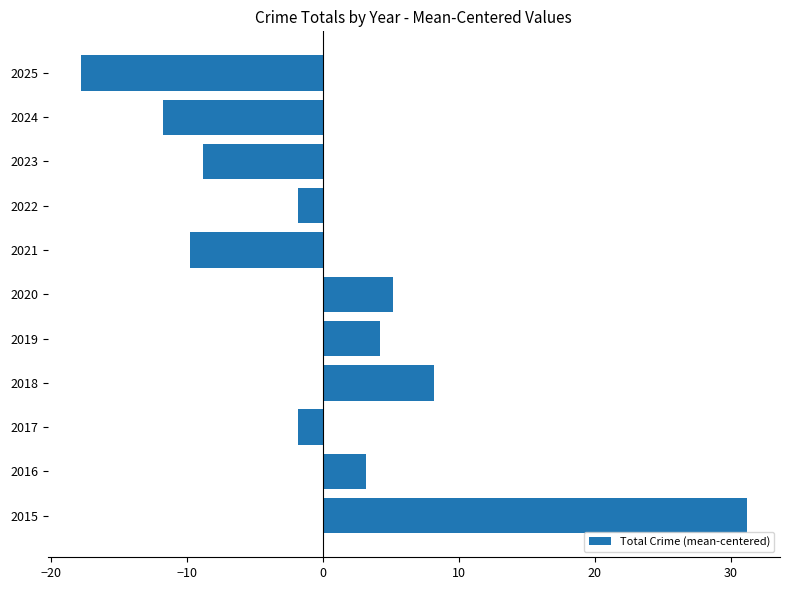

True or false: the data shows 5.5 at 2016.

False